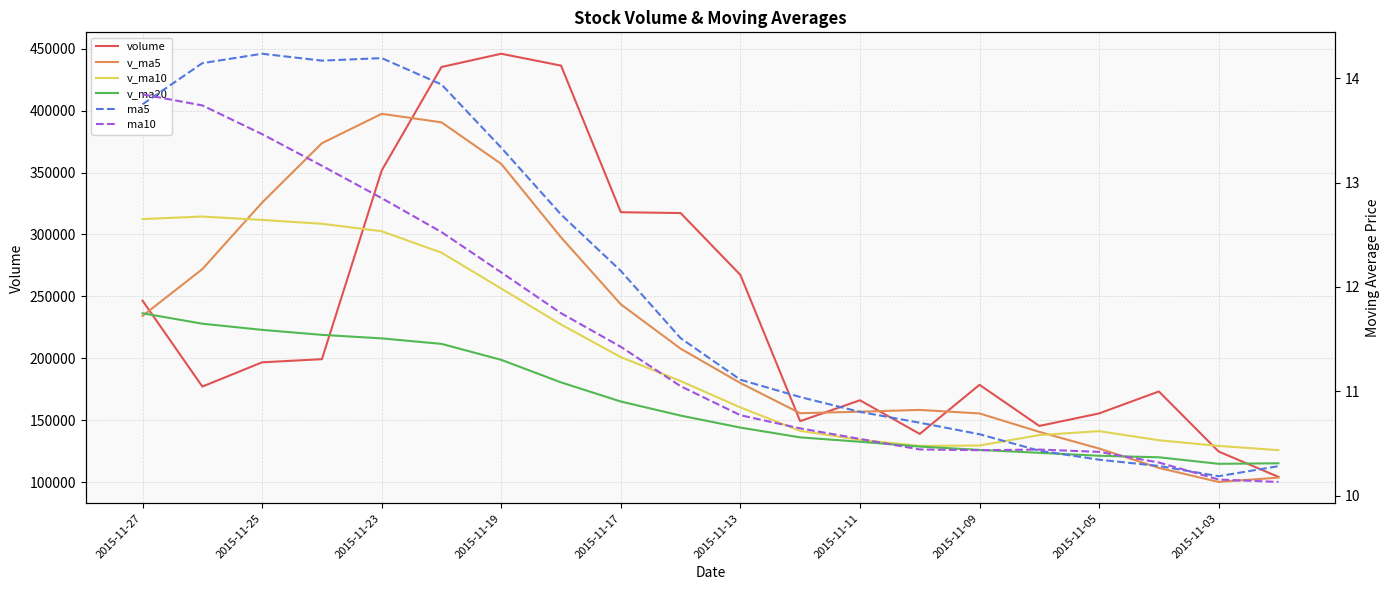

How many lines are shown in the chart?

6